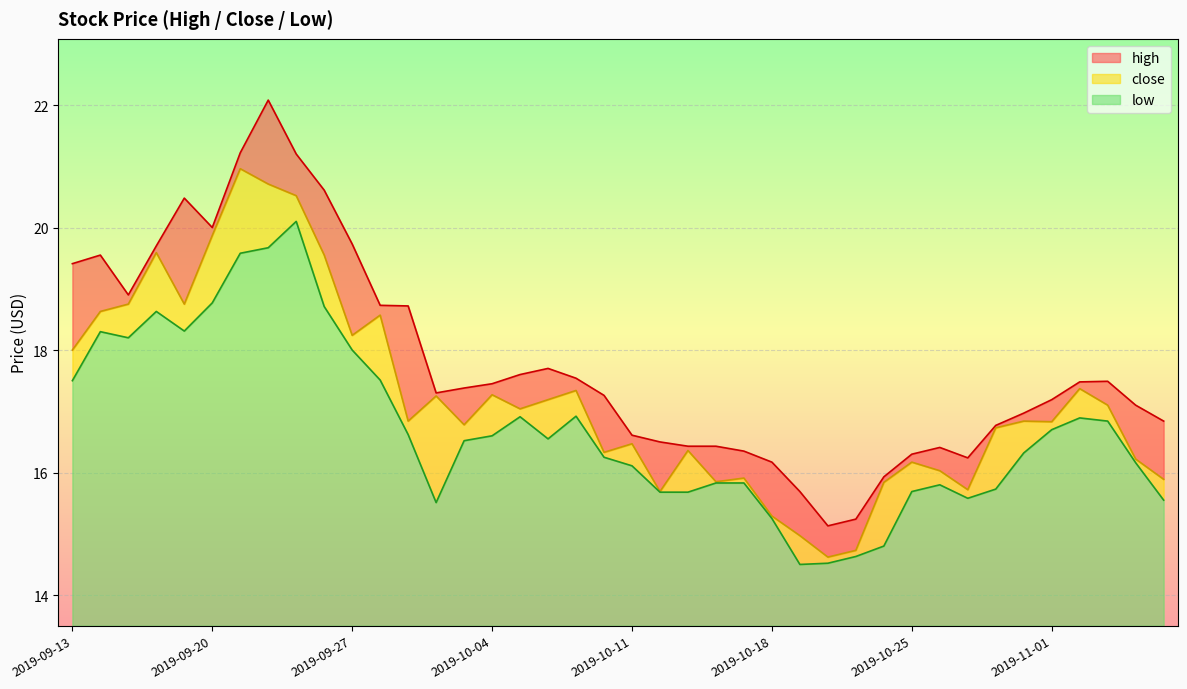

Where does the high series first go above 17?

2019-09-13